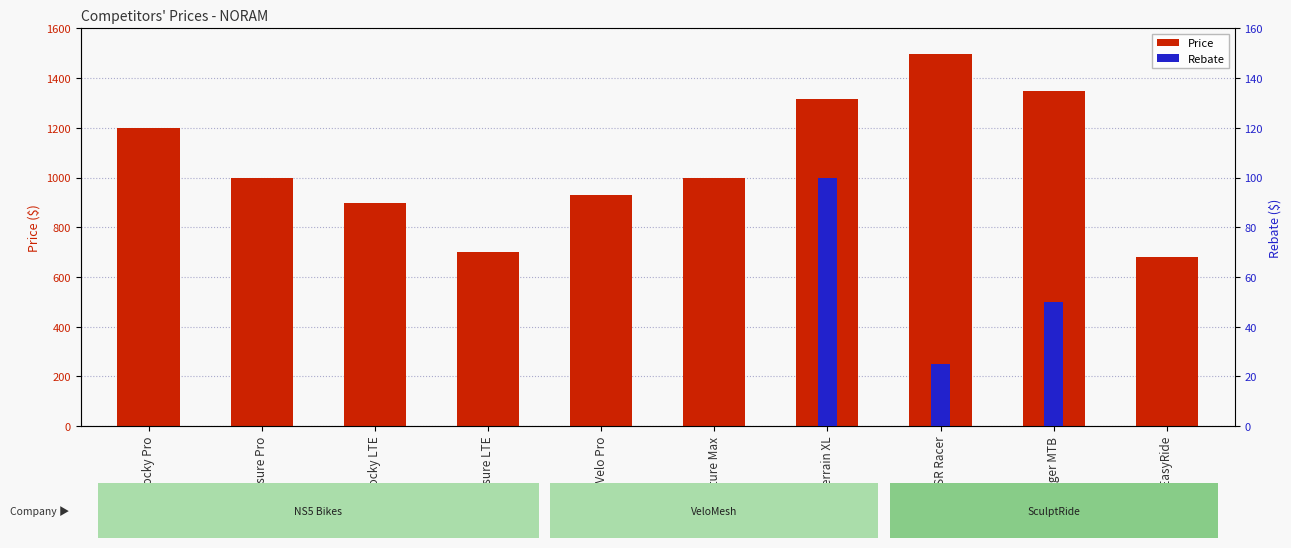

What is the value of the Price bar at the 6th from the left?

999